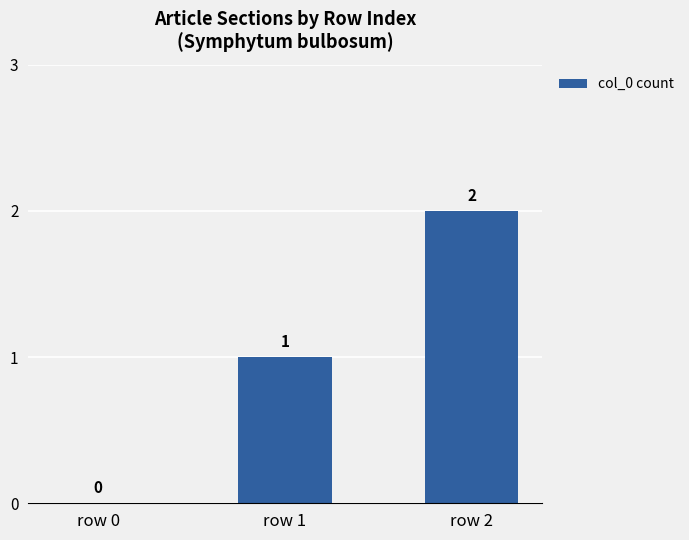

What is the sum of all values?

3